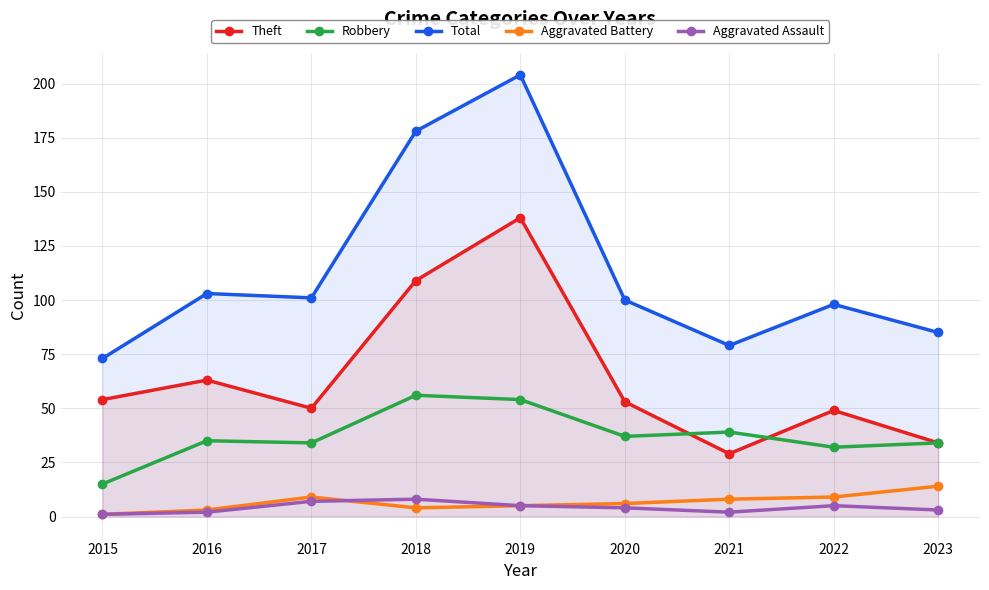

Does the chart display data point markers on the line(s)?

Yes